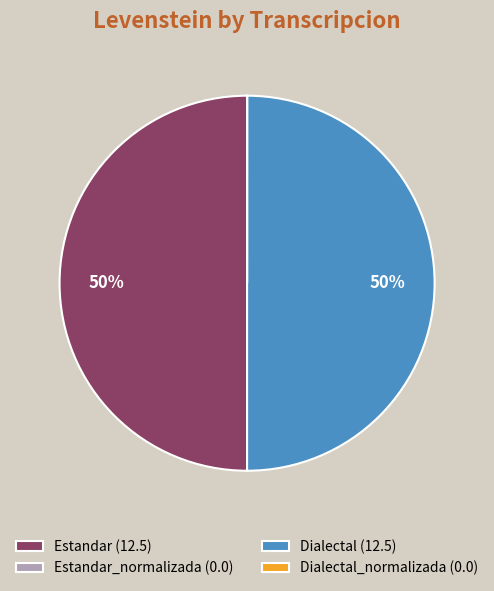

Is it true that Dialectal (12.5) is 50% of the pie?

True